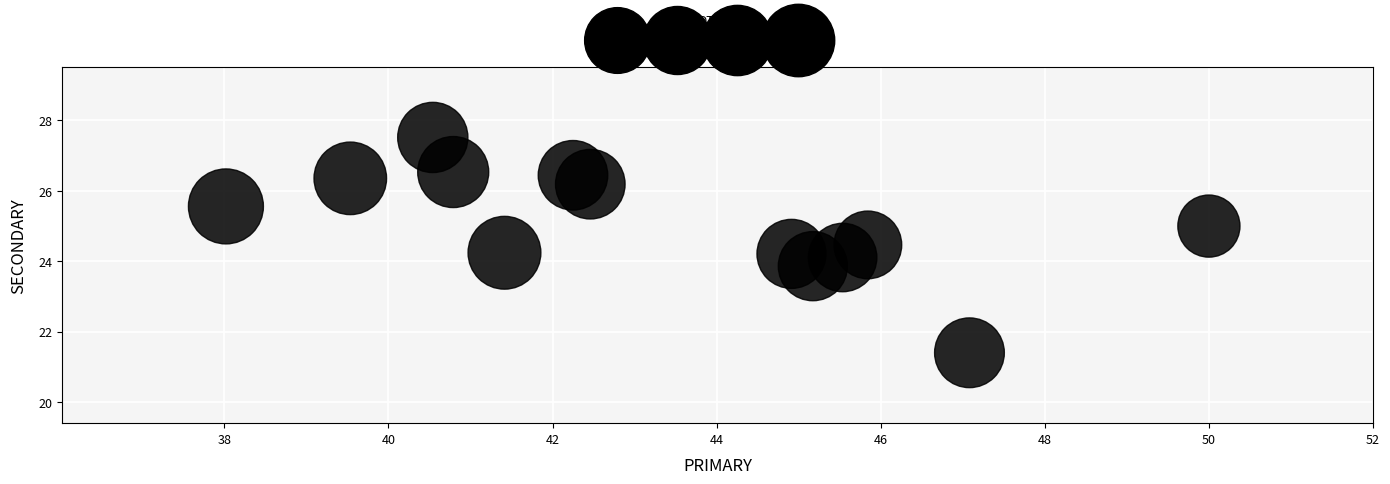

What is the range of Y values (max minus min)?

6.1